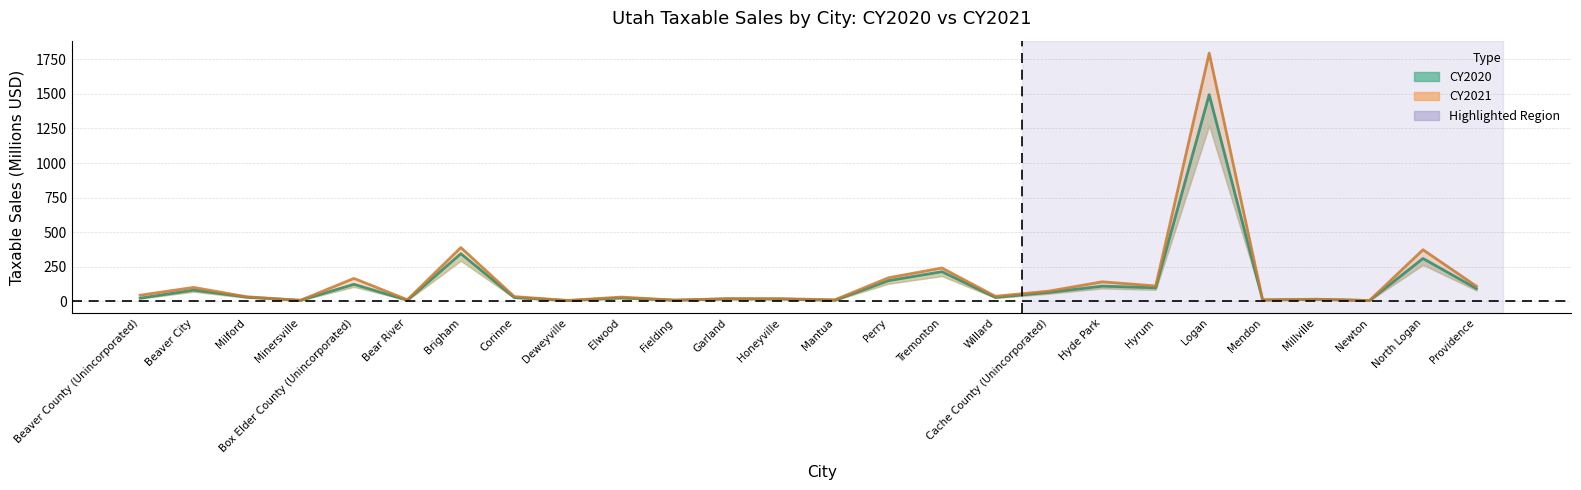

What is the highest value of the CY2021 series?

1796.4